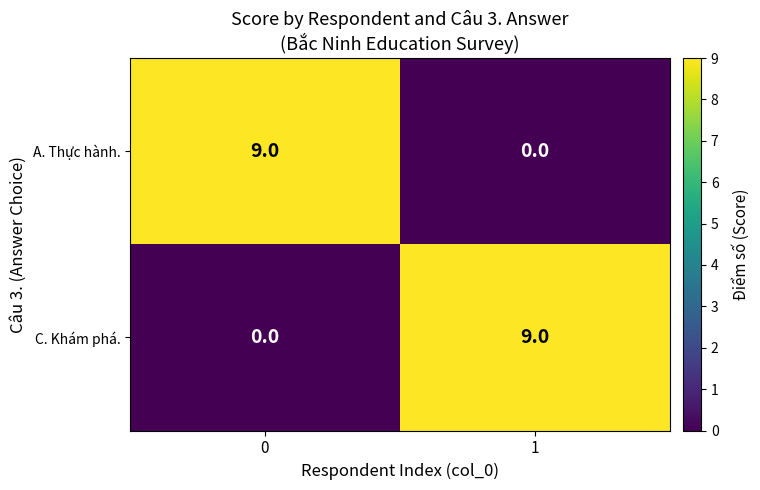

At 1, list the series in order from largest to smallest.

C. Khám phá., A. Thực hành.